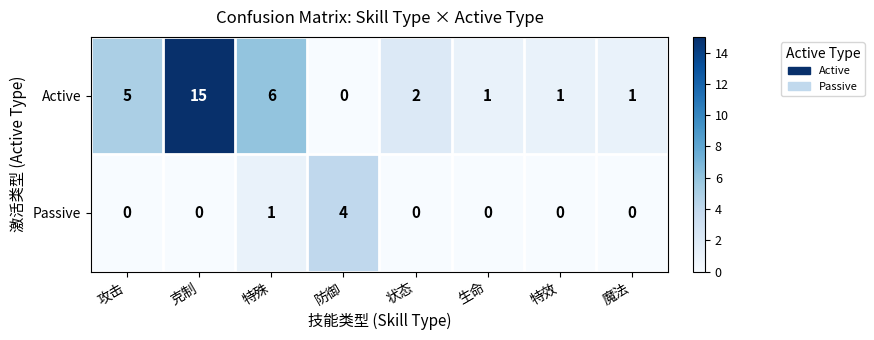

What is the maximum value shown in the chart?

15